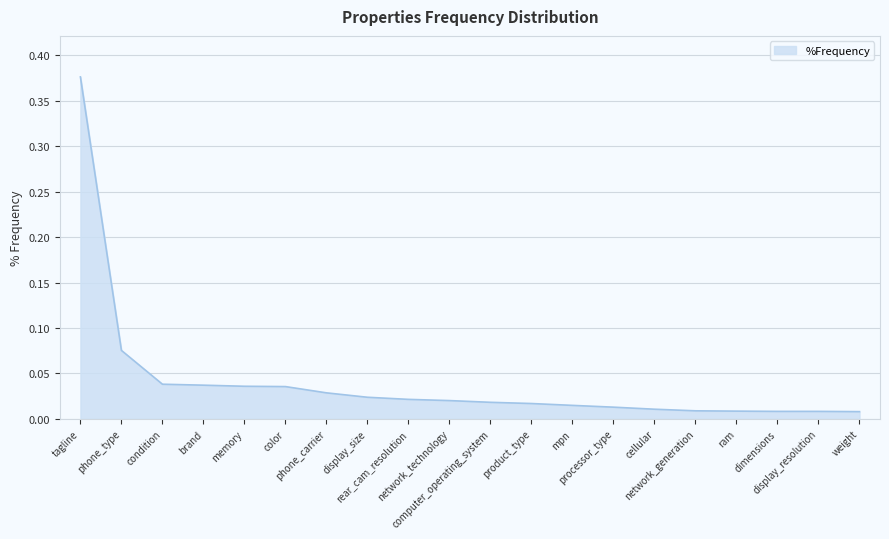

List the labels in order of value, largest first.

tagline, phone_type, condition, brand, memory, color, phone_carrier, display_size, rear_cam_resolution, network_technology, computer_operating_system, product_type, mpn, processor_type, cellular, network_generation, ram, dimensions, display_resolution, weight